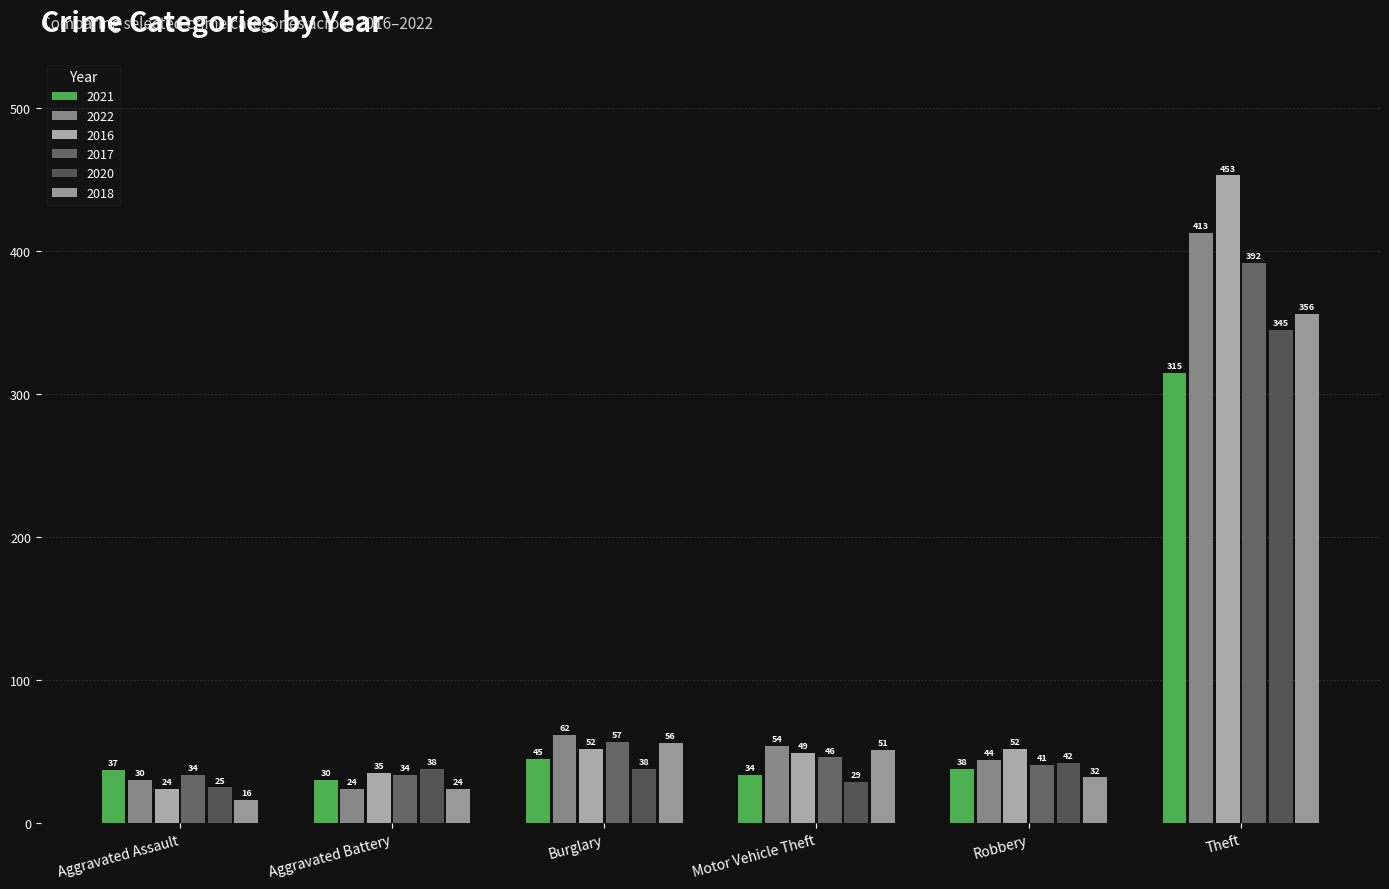

Which series has the largest total across all categories?

2016